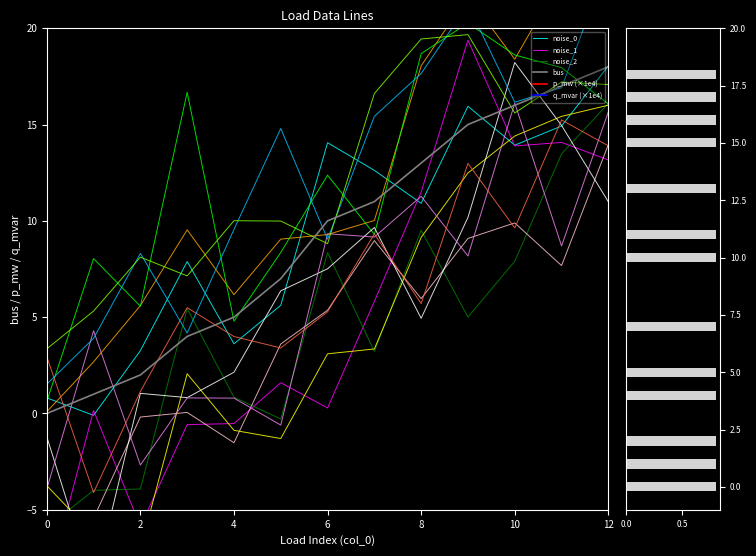

True or false: noise_0 has a value of 18.0 at 12.

True